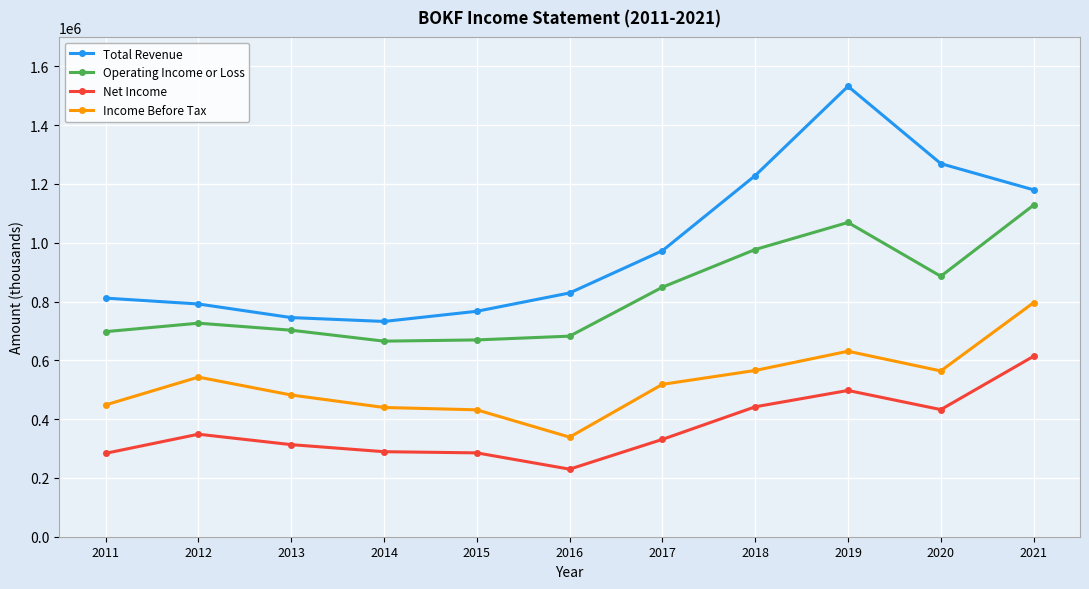

In Income Before Tax, how many points are lower than both neighbors (excluding endpoints)?

2